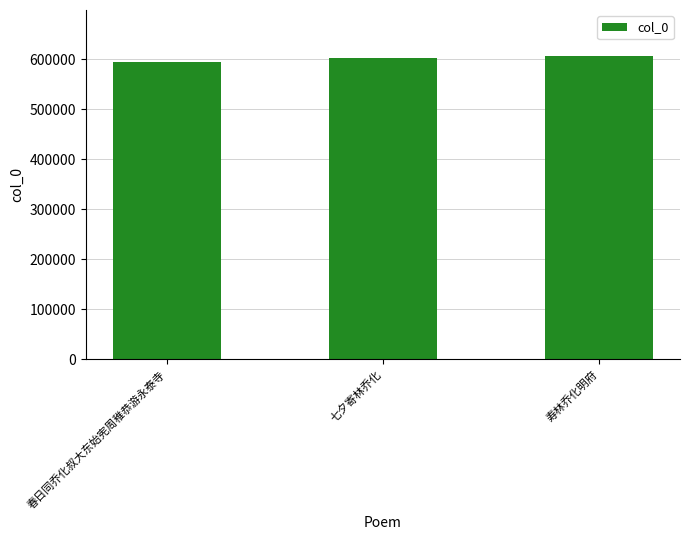

Does the chart contain any negative values?

No